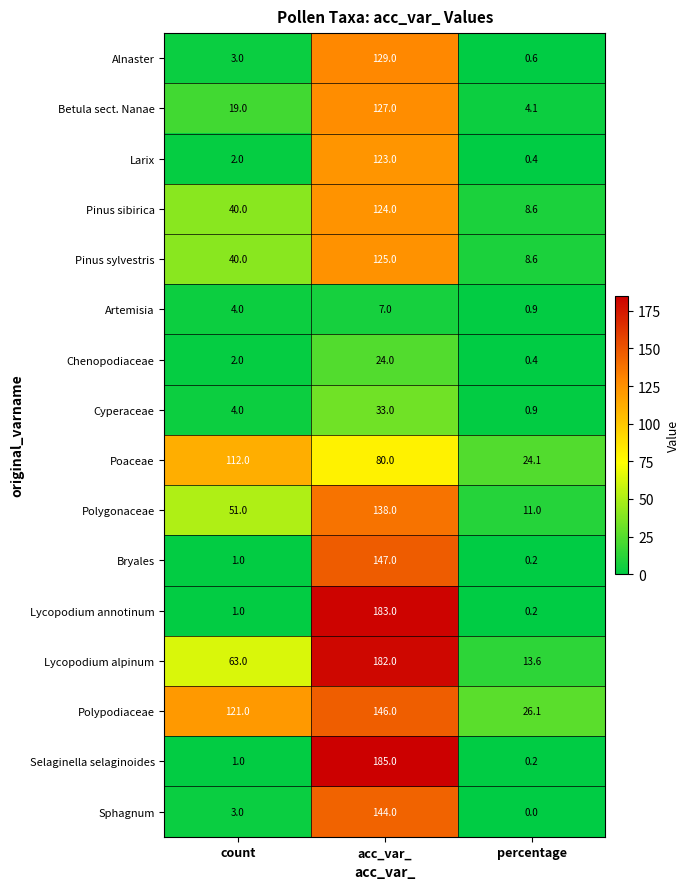

Which series has the largest range (max minus min)?

Selaginella selaginoides